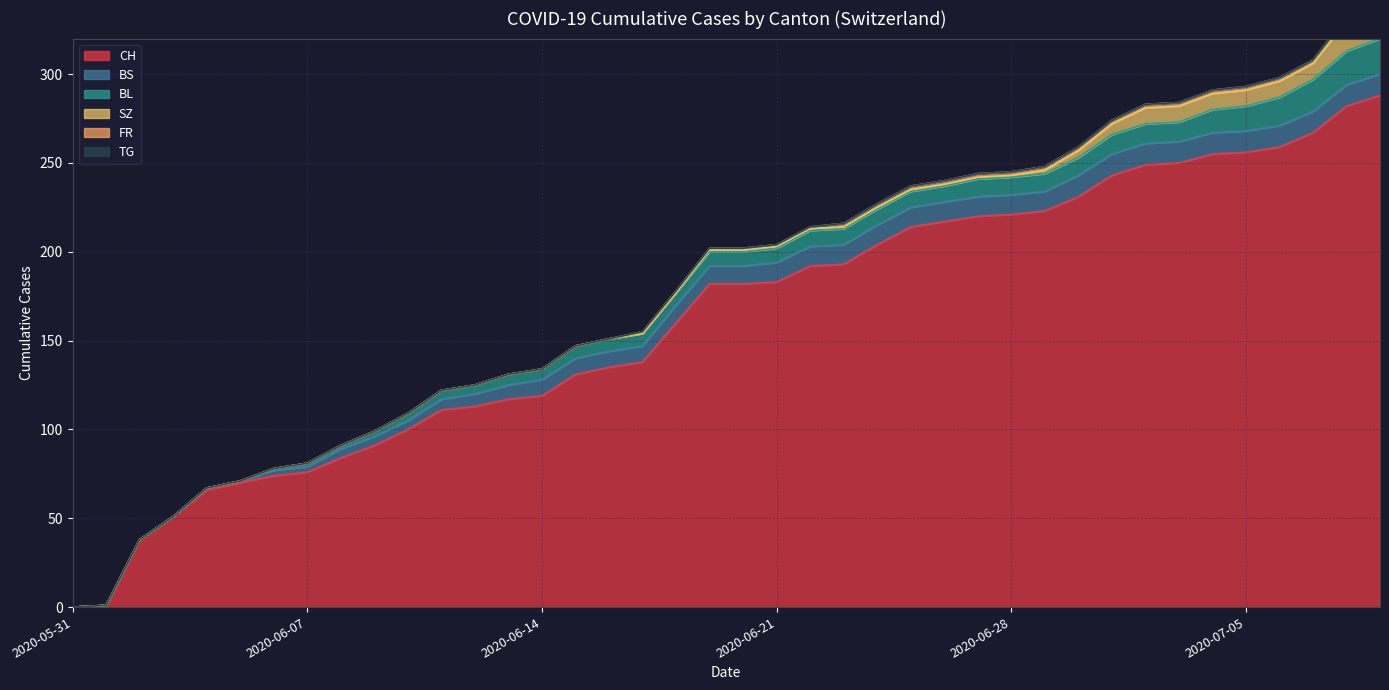

Is the value of SZ at 2020-06-22 greater than the value of FR at 2020-06-28?

No